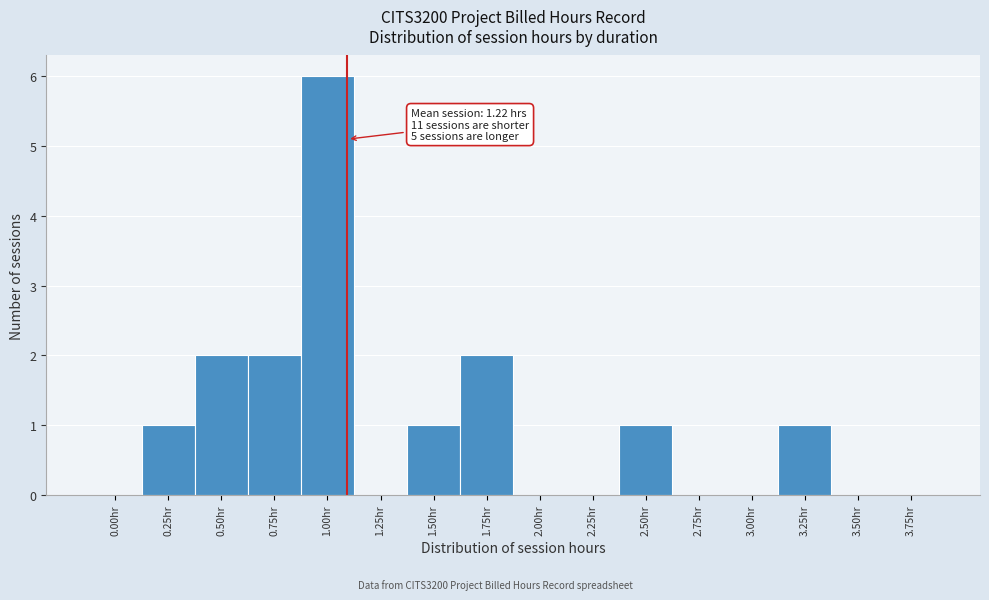

Reading left to right, transcribe all the data shown in this chart.

0.00hr=0	0.25hr=1	0.50hr=2	0.75hr=2	1.00hr=6	1.25hr=0	1.50hr=1	1.75hr=2	2.00hr=0	2.25hr=0	2.50hr=1	2.75hr=0	3.00hr=0	3.25hr=1	3.50hr=0	3.75hr=0